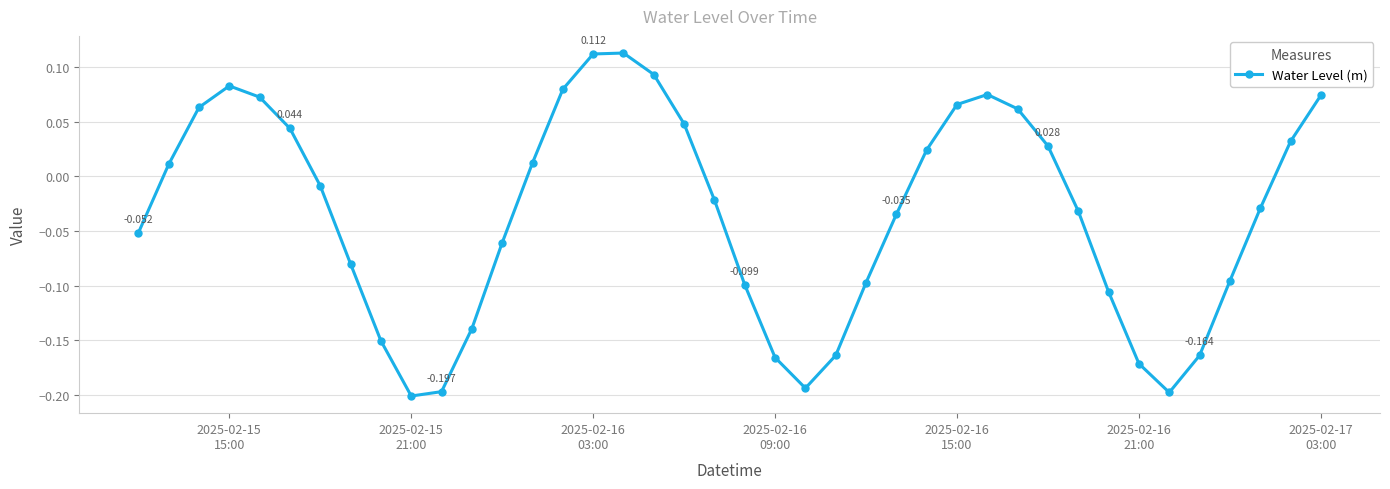

True or false: there are more than 1 points higher than both neighbors.

True